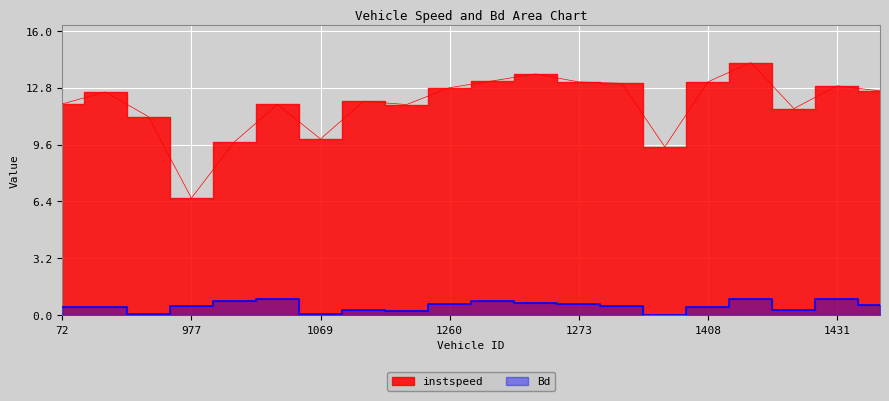

Rank the series by their average value, from lowest to highest.

Bd, instspeed